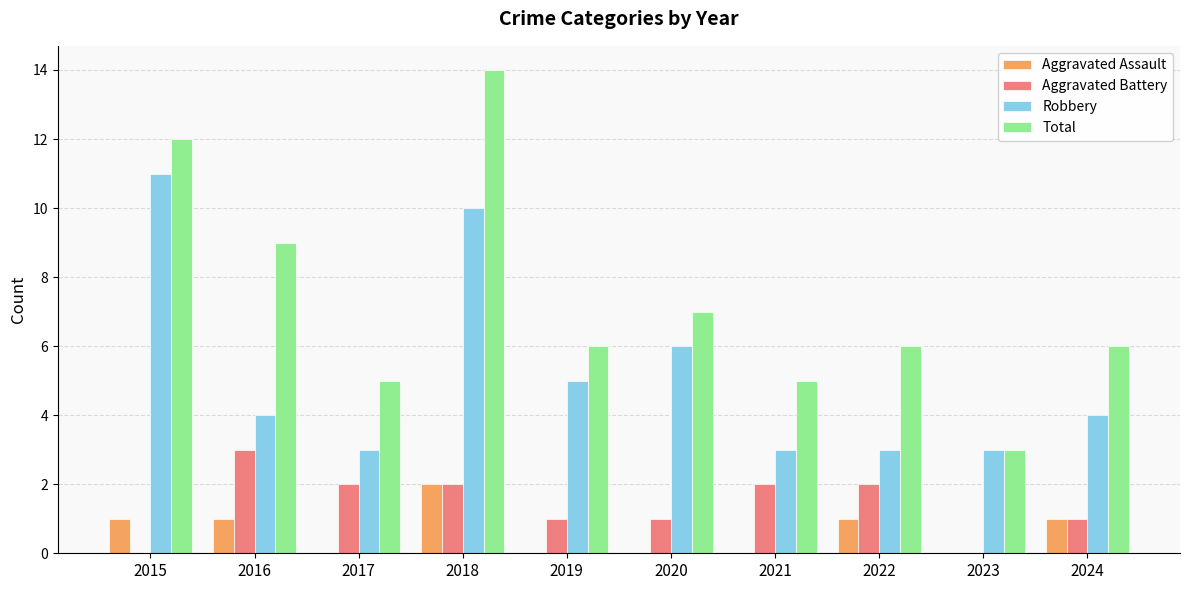

Is the value of Robbery at 2020 greater than the value of Aggravated Assault at 2021?

Yes